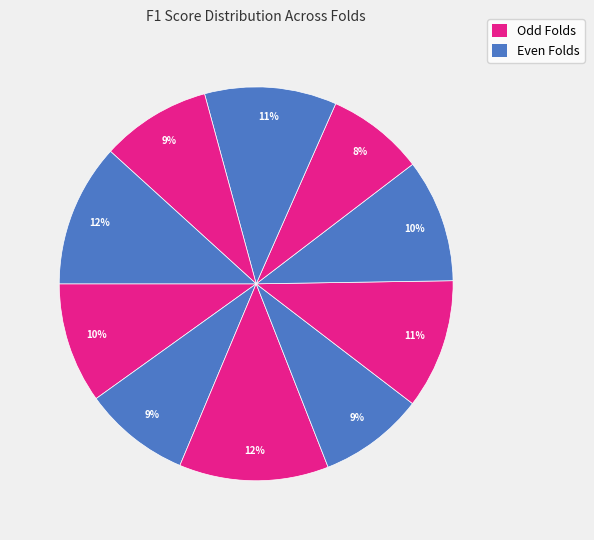

How many slices are in this pie chart?

10